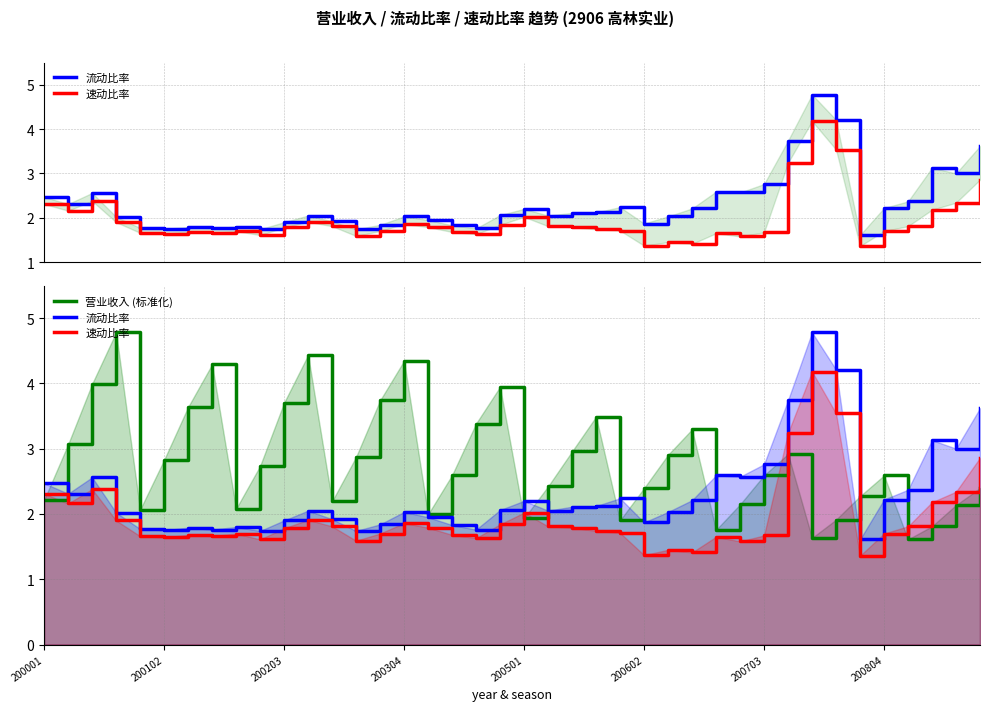

List the labels in order of 营业收入 (标准化) value, smallest first.

36, 32, 28, 37, 24, 33, 20, 16, 200501, 8, 38, 29, 12, 200001, 34, 25, 39, 21, 35, 30, 17, 9, 200602, 13, 26, 31, 22, 200102, 27, 18, 23, 200703, 10, 14, 19, 200203, 200804, 15, 11, 200304